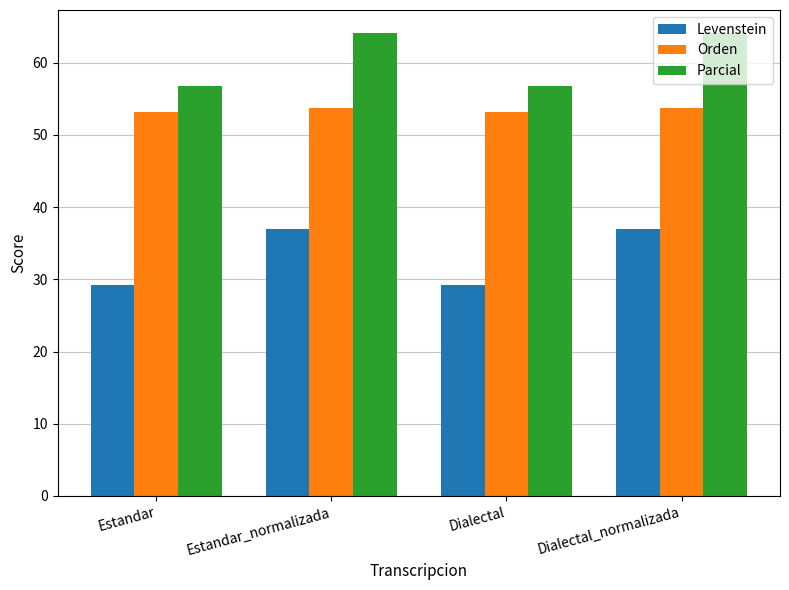

Rank the series at Estandar_normalizada from highest to lowest value.

Parcial, Orden, Levenstein